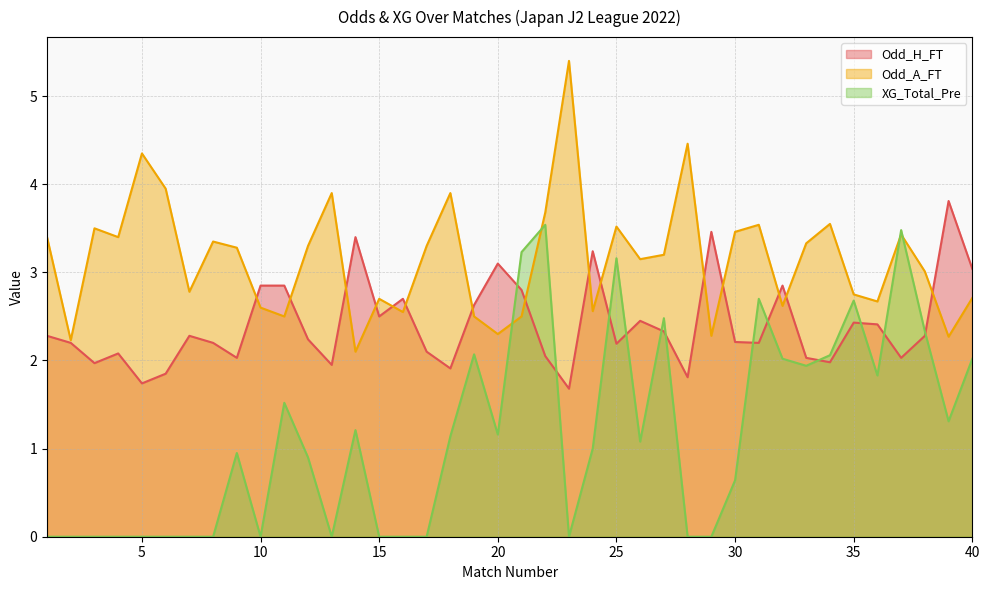

What is the difference between the highest and lowest values at 36?

0.8